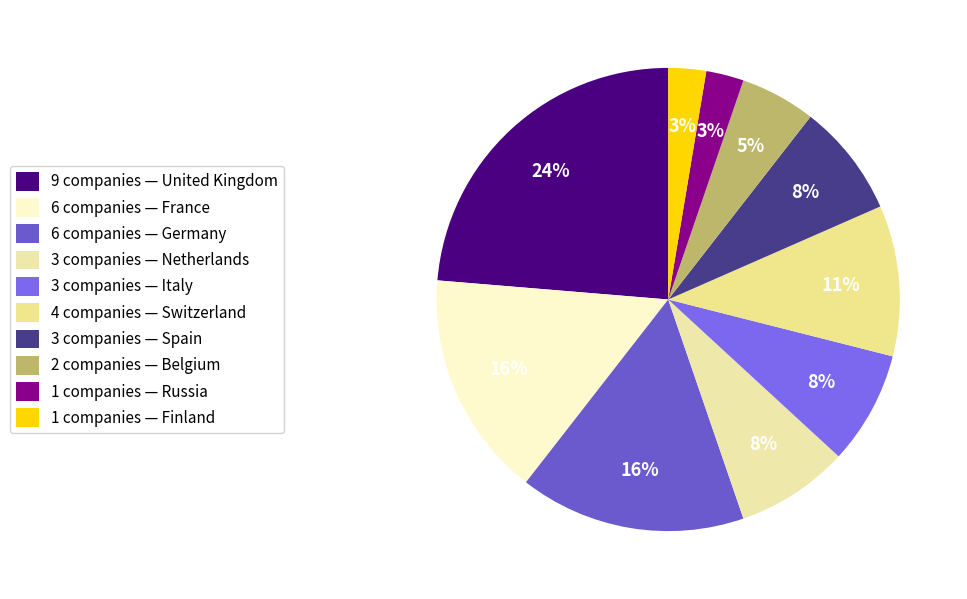

Count the number of slices in the pie.

10